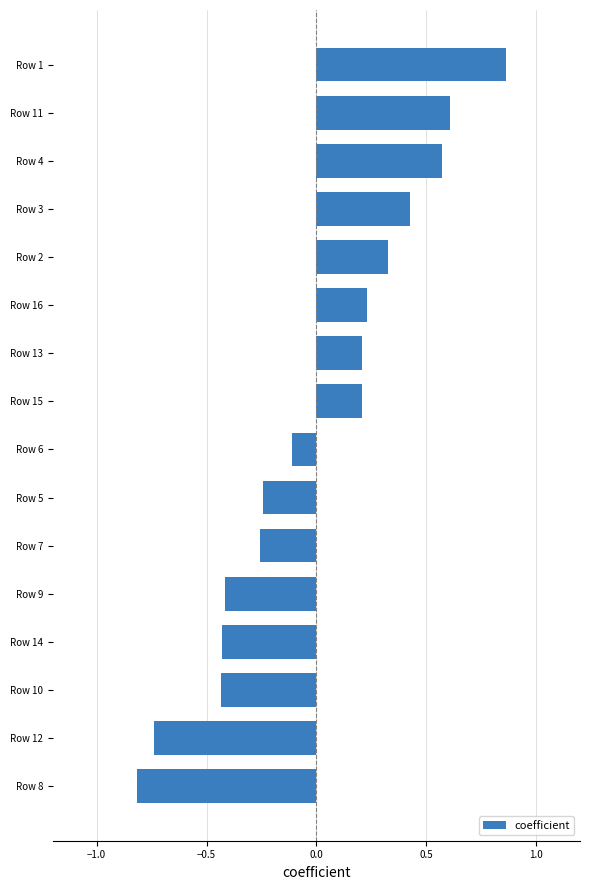

Which category has the lowest value across all series?

Row 8